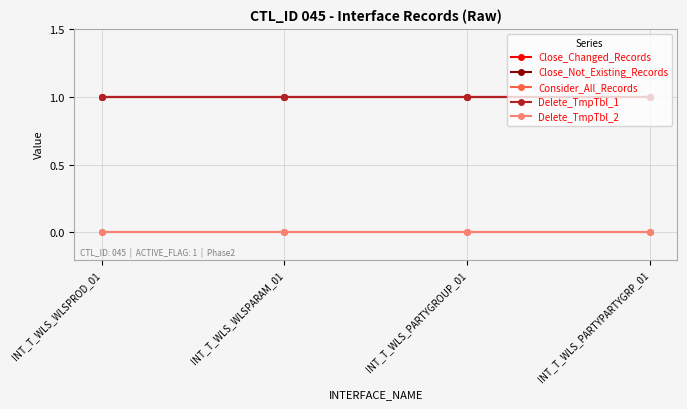

True or false: Consider_All_Records and Delete_TmpTbl_1 intersect in this chart.

False